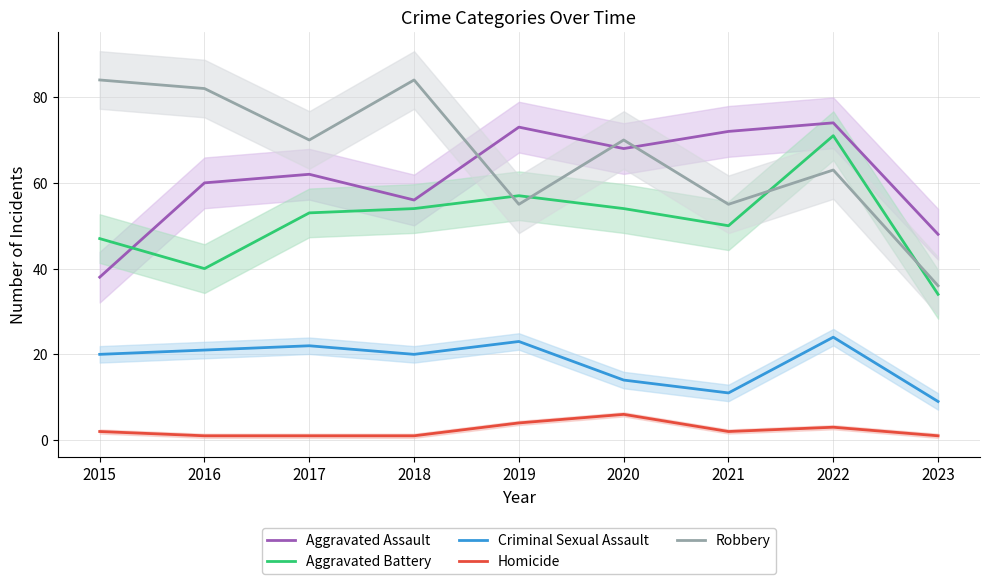

What is the difference between the Robbery values at 2020 and 2023?

34